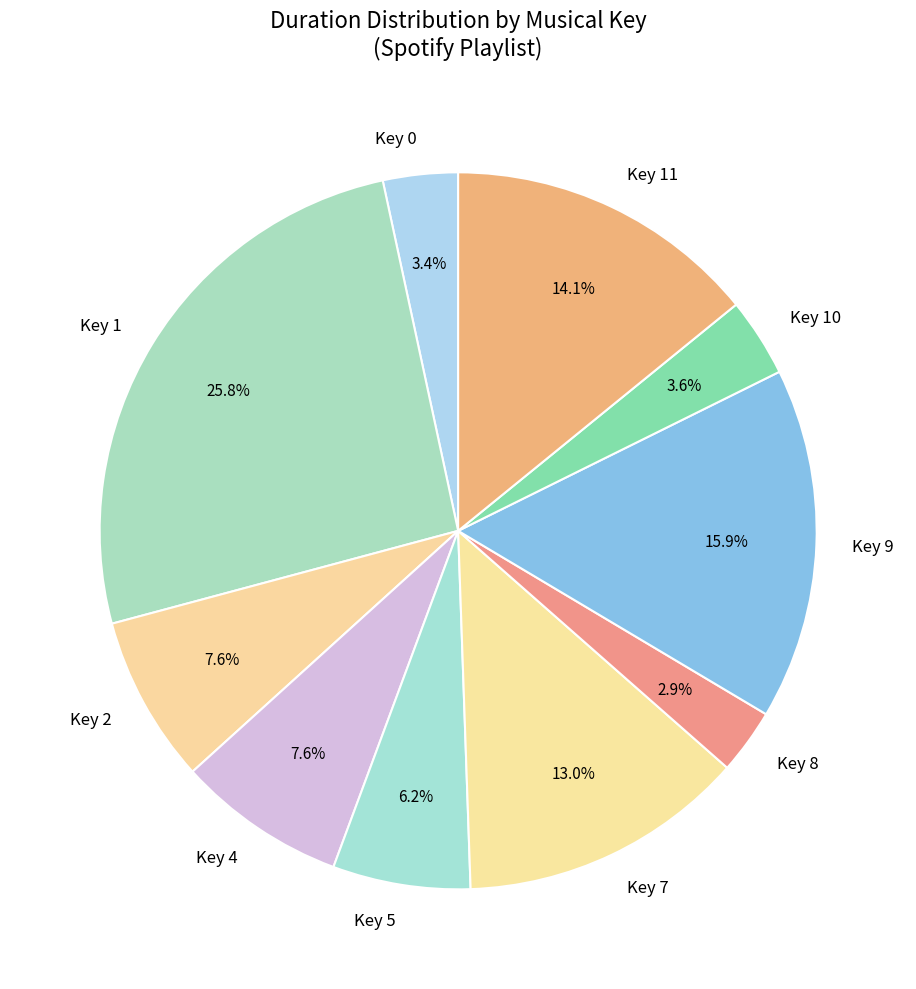

Is it true that Key 10 is 4% of the pie?

True